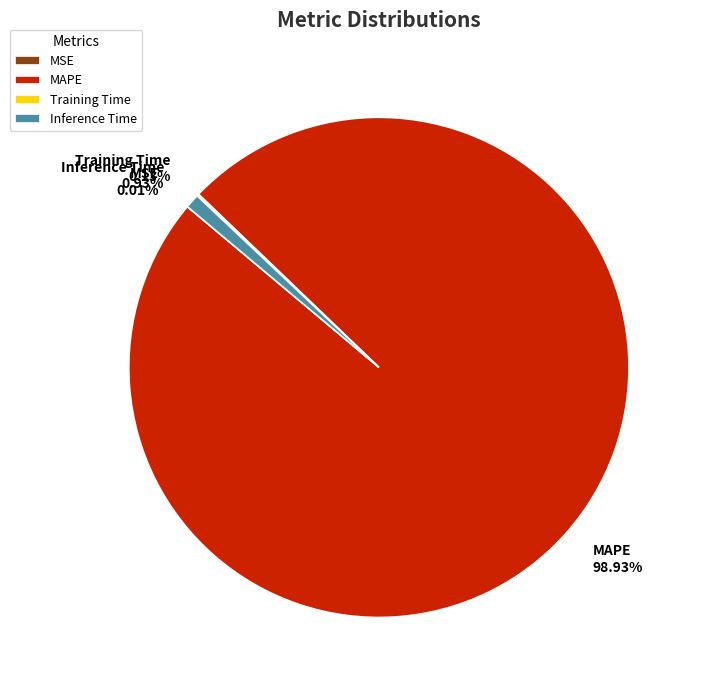

Which slice is the largest?

MAPE